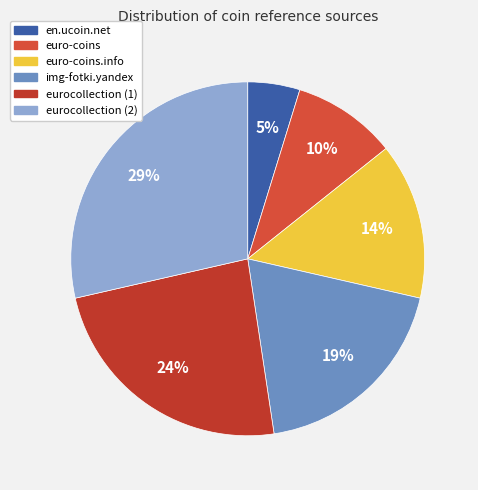

To the nearest percent, what portion does eurocollection (1) represent?

24%